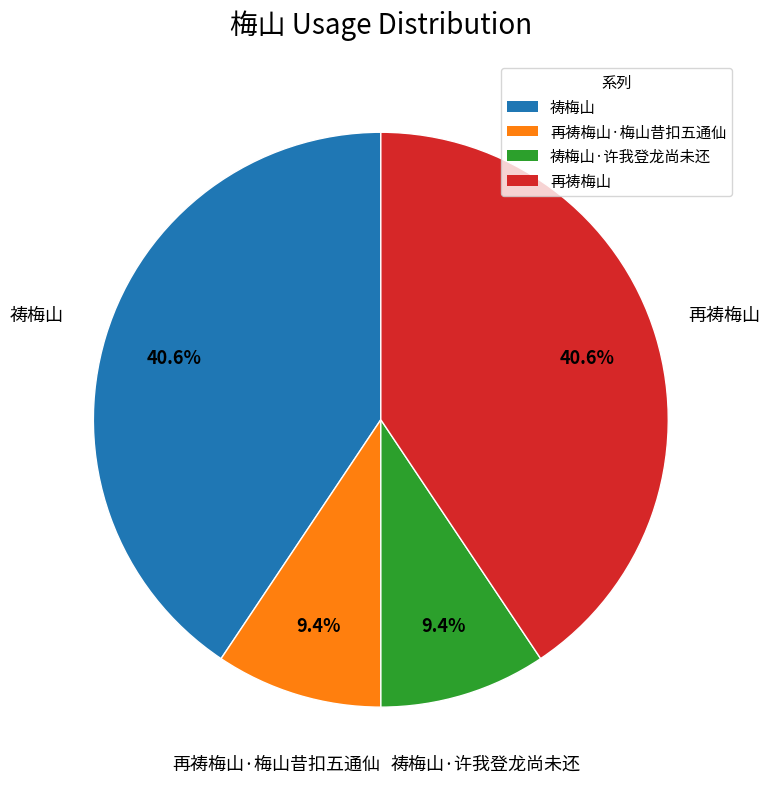

Is 祷梅山 the majority of the pie?

No